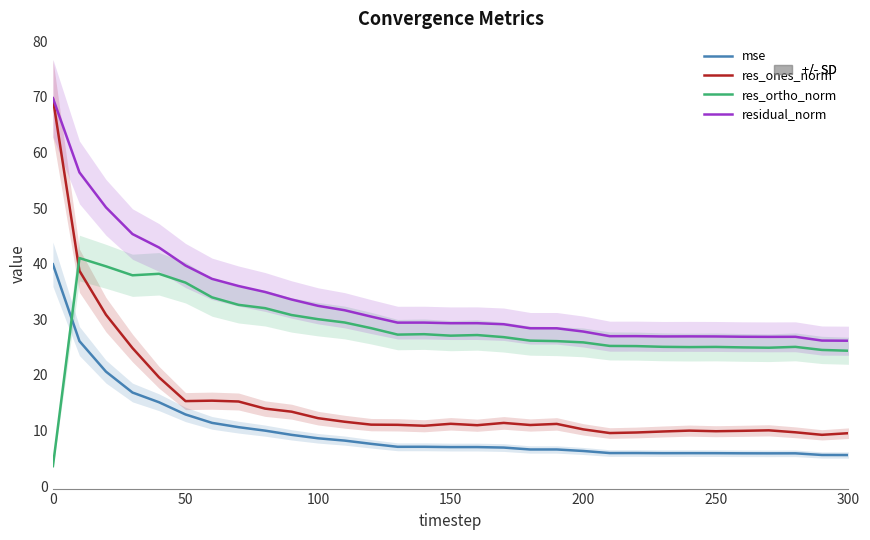

How many lines are shown in the chart?

4